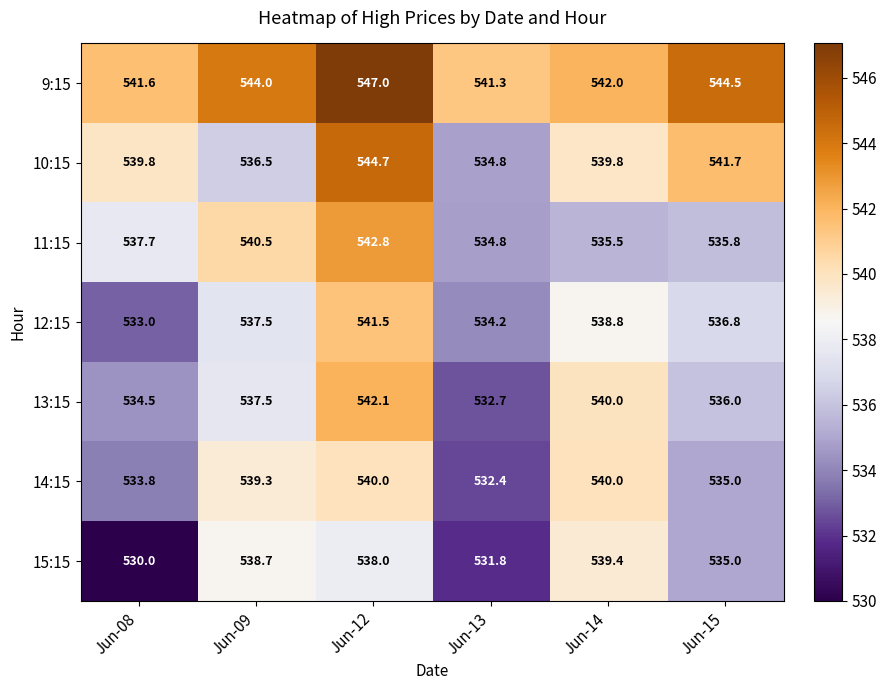

What is the approximate value of 9:15 at Jun-14?

542.0